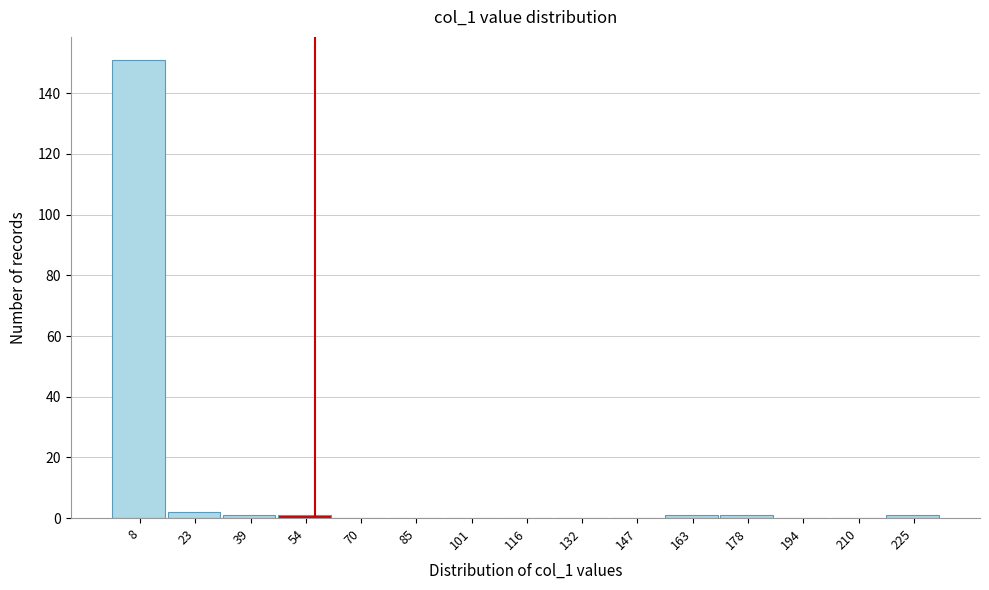

Reading left to right, transcribe this chart: for each bar, give the range it covers on the x-axis and its height. Neither the bar edges nor the heights are printed on the chart, so give them approximately, as read against the axes.

0 to 16: 152
16 to 32: 2
32 to 46: under 2
46 to 62: under 2
62 to 78: 0
78 to 94: 0
94 to 108: 0
108 to 124: 0
124 to 140: 0
140 to 156: 0
156 to 170: under 2
170 to 186: under 2
186 to 202: 0
202 to 218: 0
218 to 232: under 2